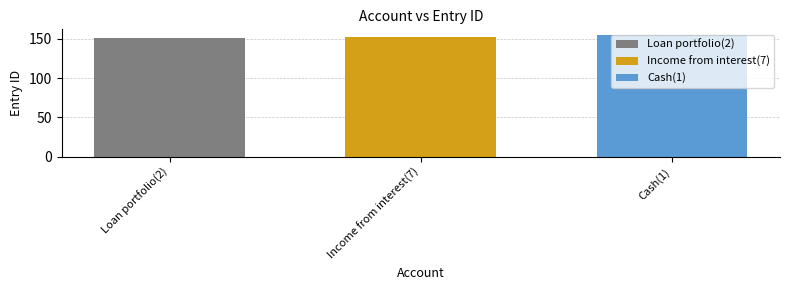

List the labels in order of Cash(1) value, largest first.

Income from interest(7)